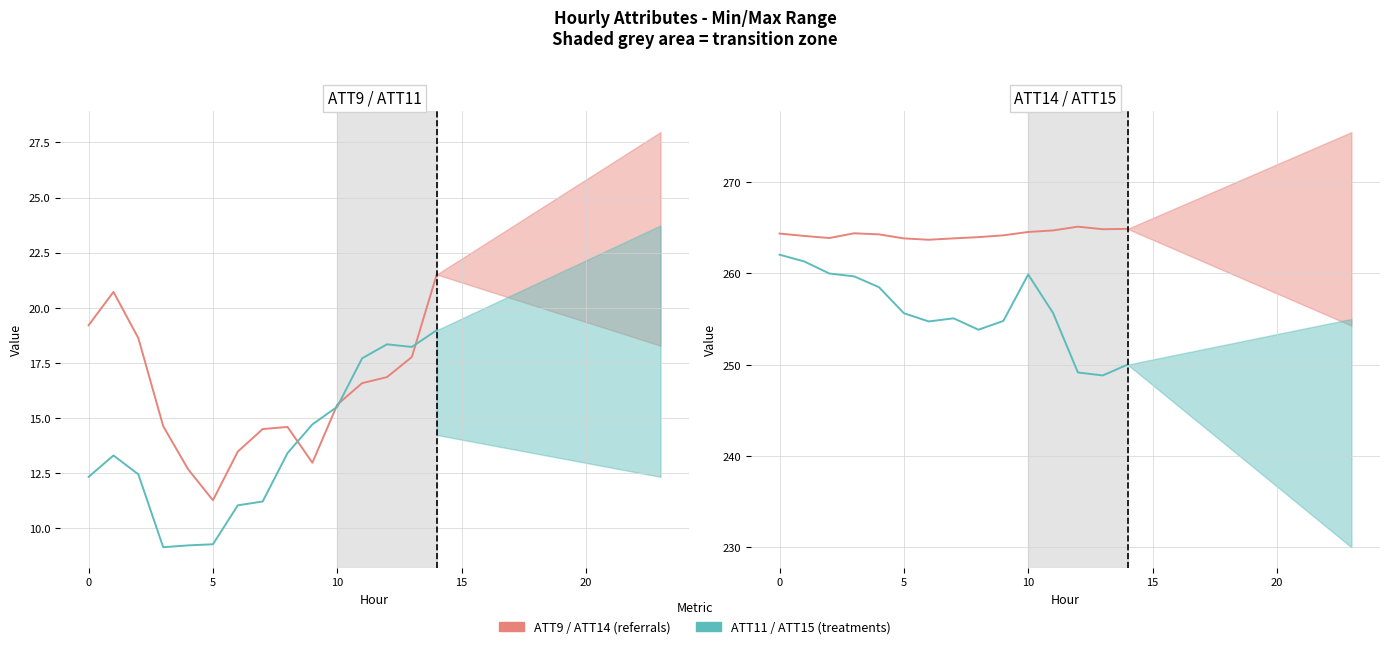

Which series has the largest range (max minus min)?

ATT15 (treatments)